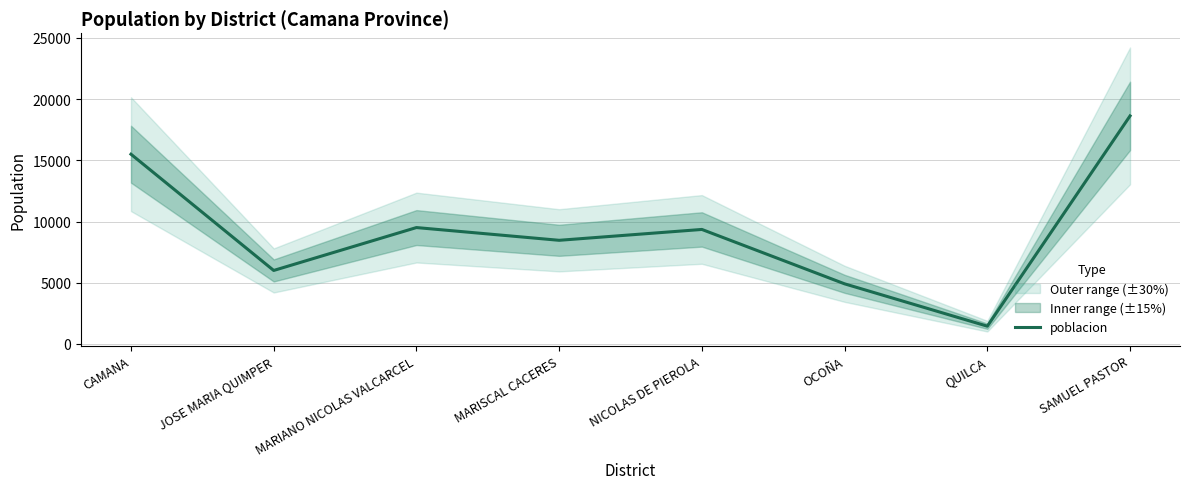

Where does the data first go above 9354?

CAMANA